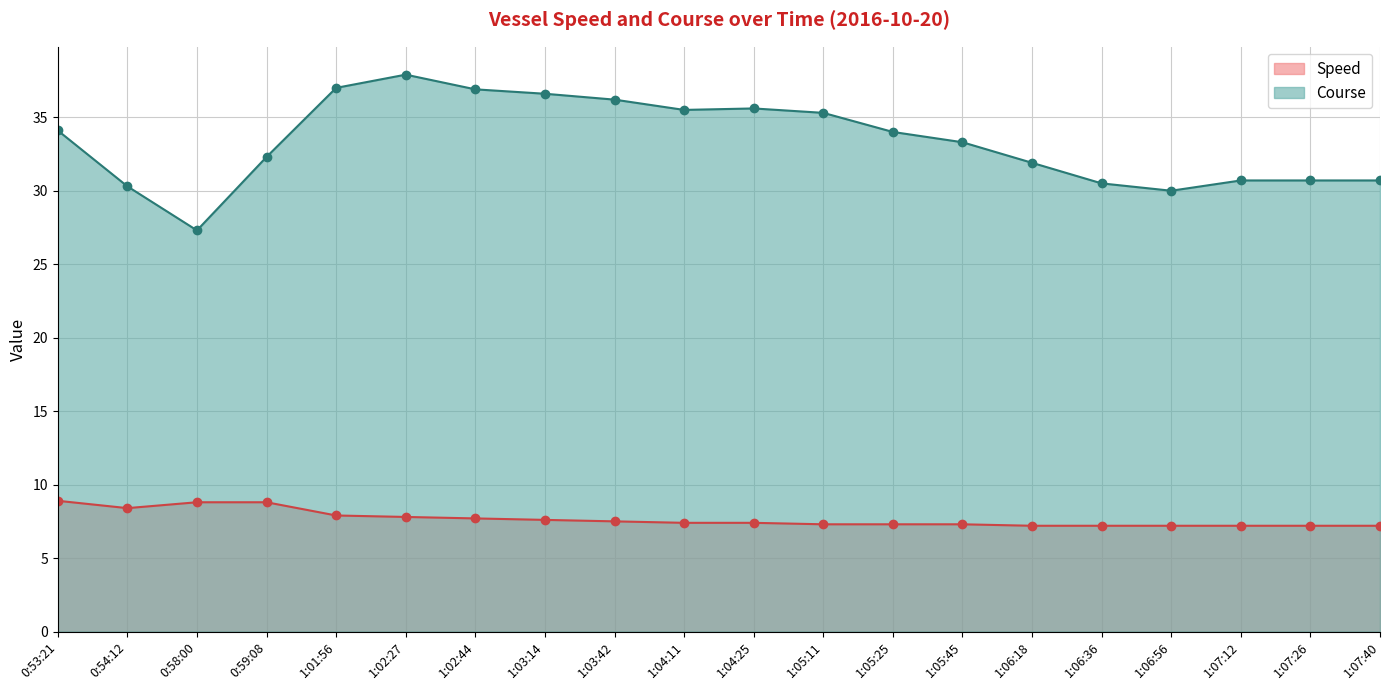

What is the label of the 20th point from the right?

0:53:21